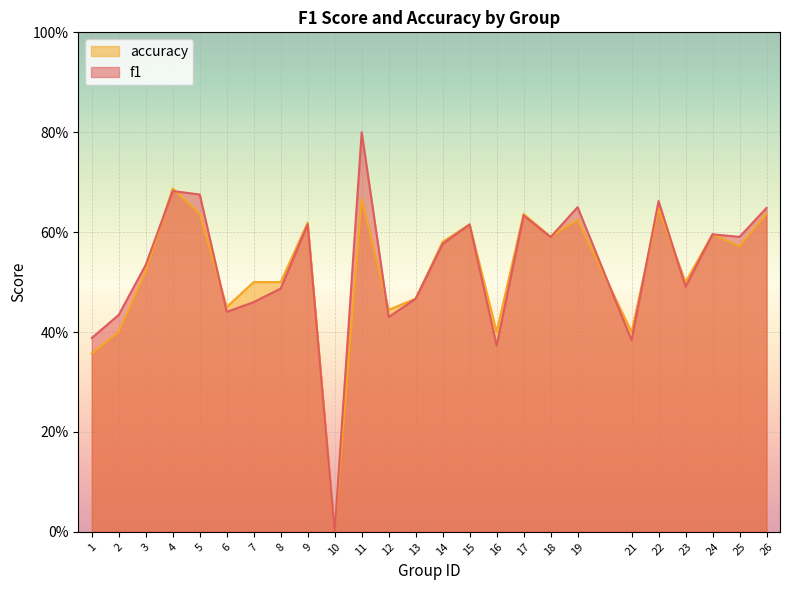

Between 12 and 17, which series saw the biggest shift?

f1